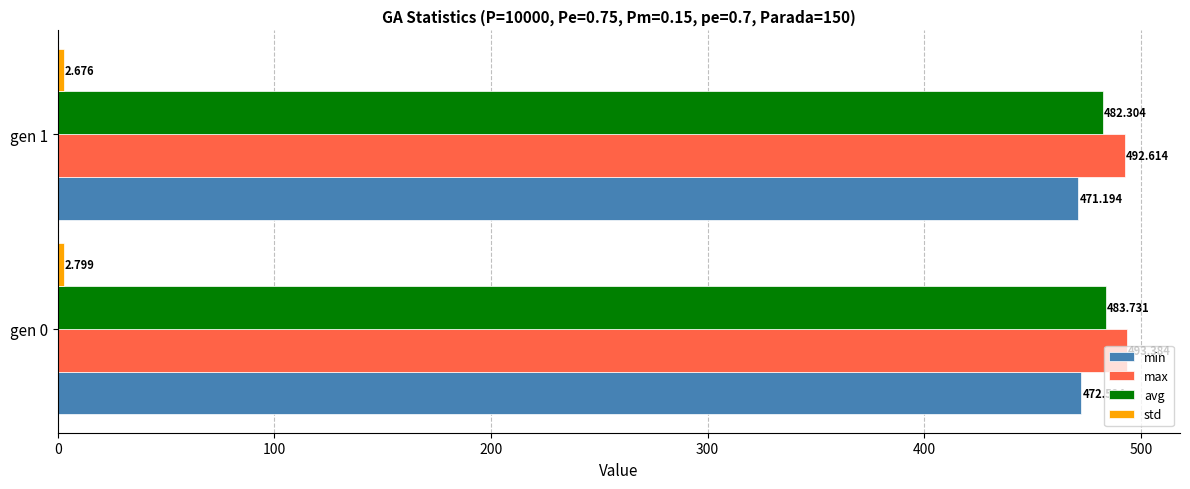

Which series has the widest spread of values?

avg